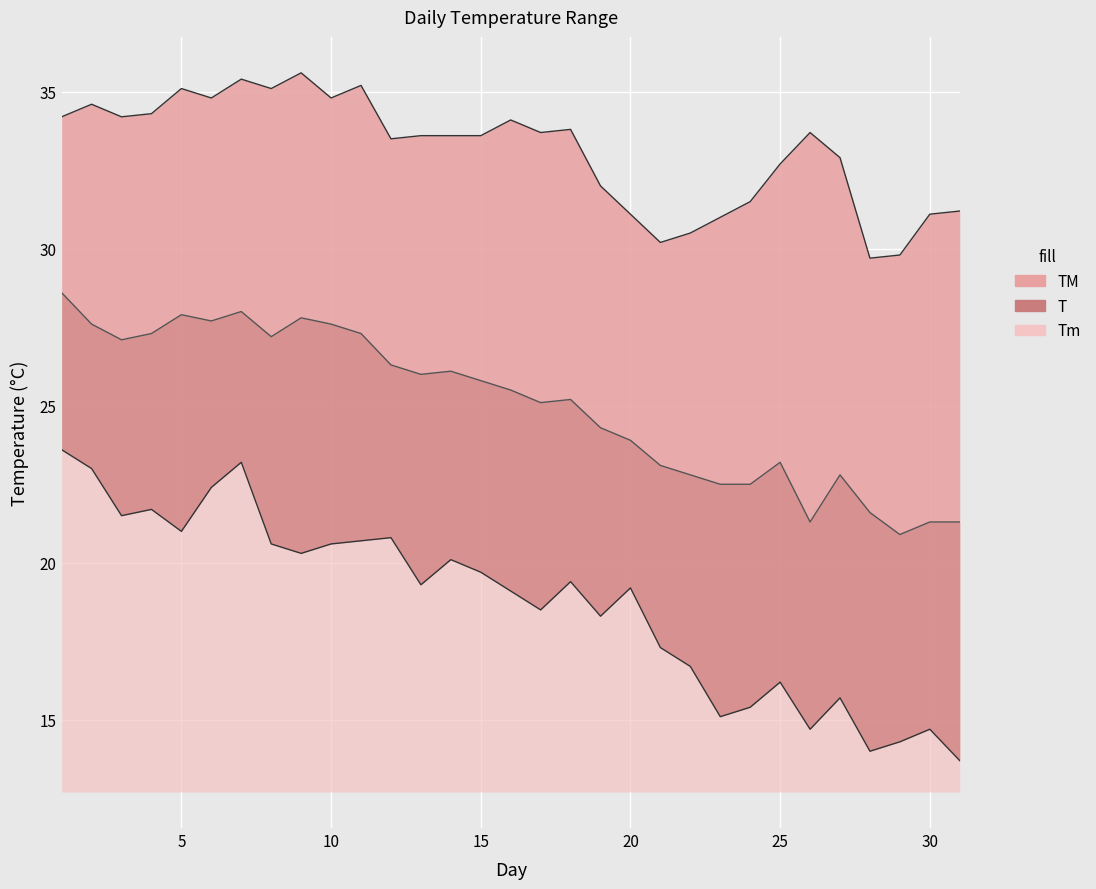

Which series has the largest range (max minus min)?

Tm